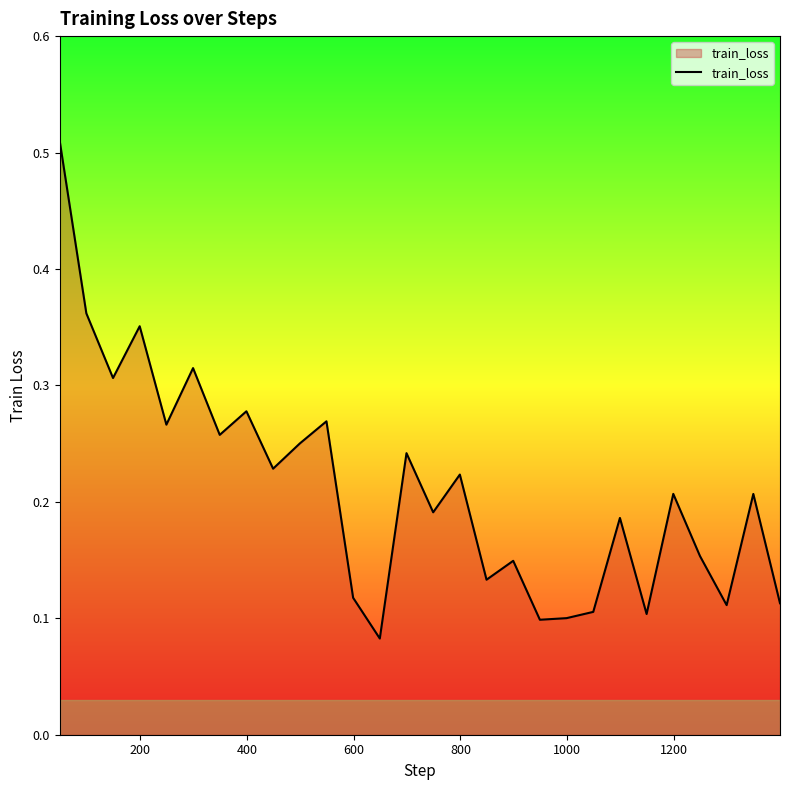

What is the sum of all values?

5.9